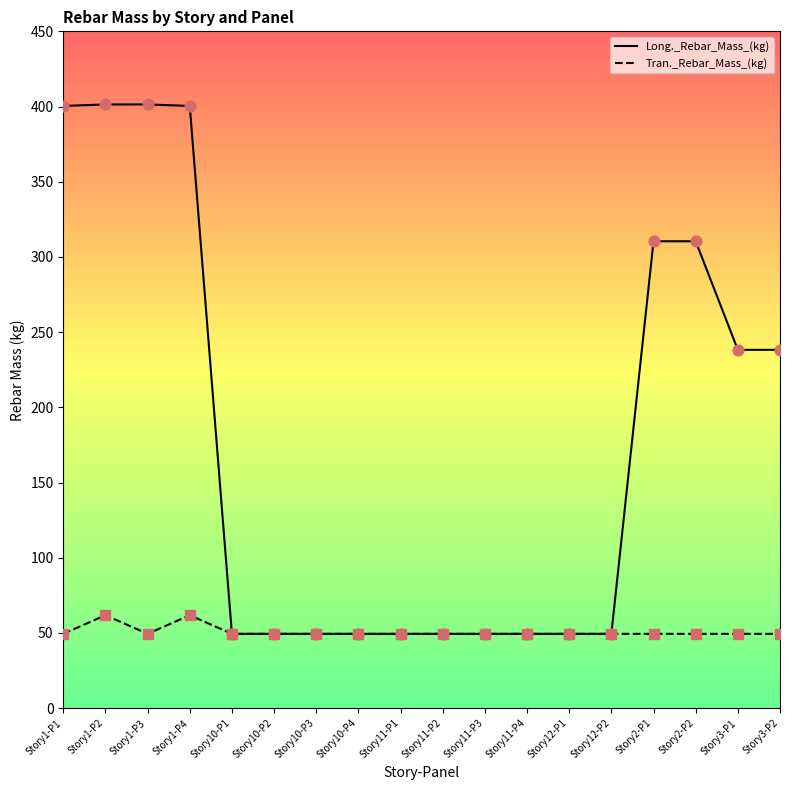

Which series has the largest range (max minus min)?

Long._Rebar_Mass_(kg)